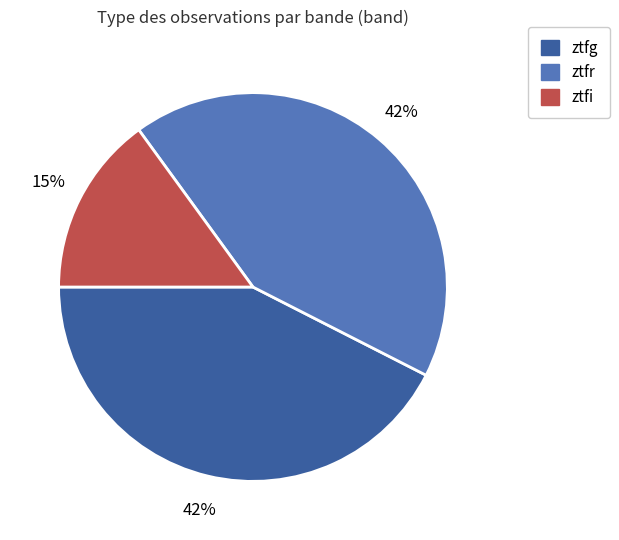

How many slices are in this pie chart?

3